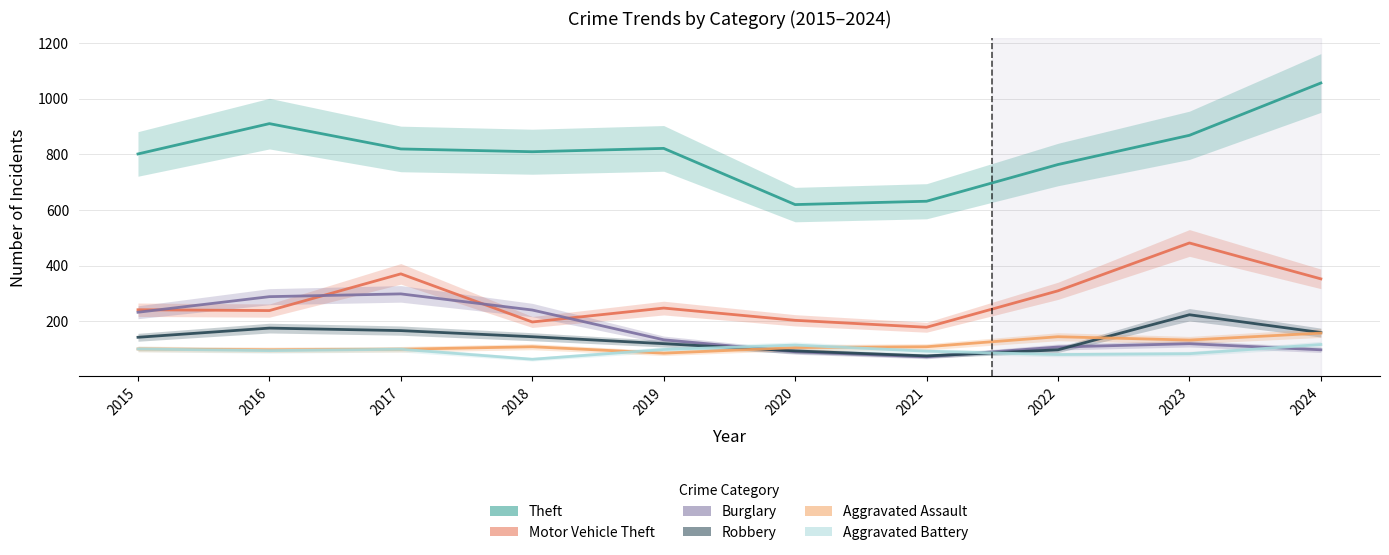

Which has a higher value, 2018 or 2024?

2024